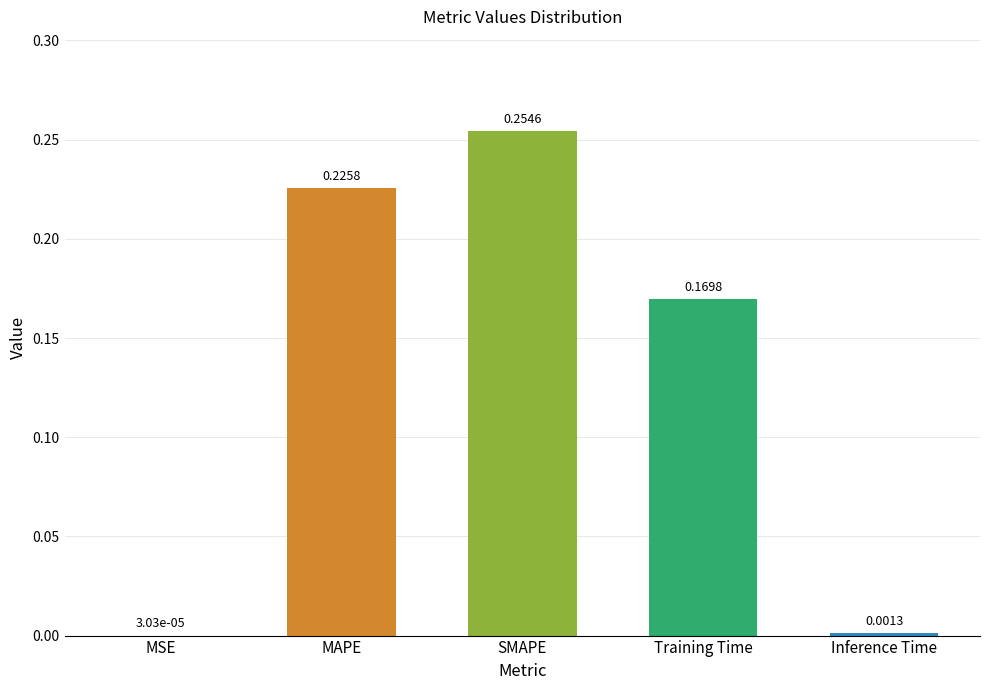

What is the sum of all values?

0.7